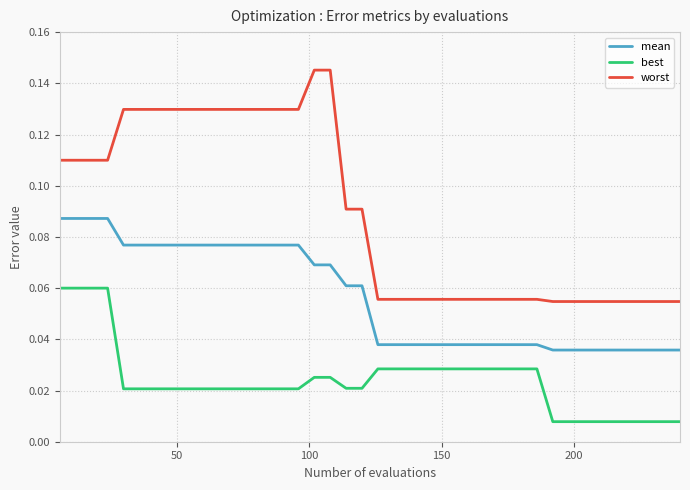

Which series has the largest total across all categories?

worst